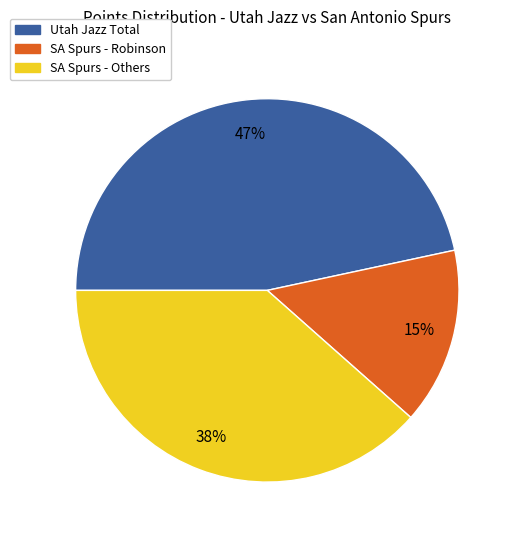

How many slices are in this pie chart?

3